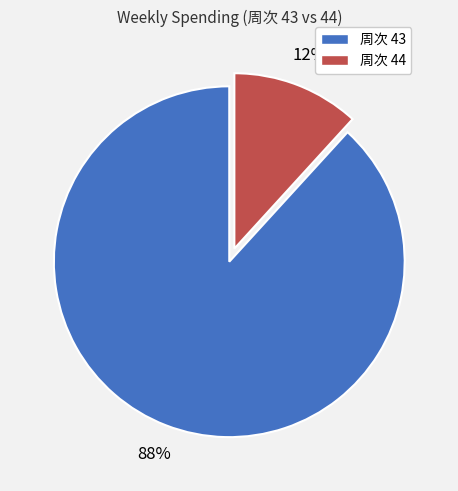

To the nearest percent, what is the average slice percentage?

50%